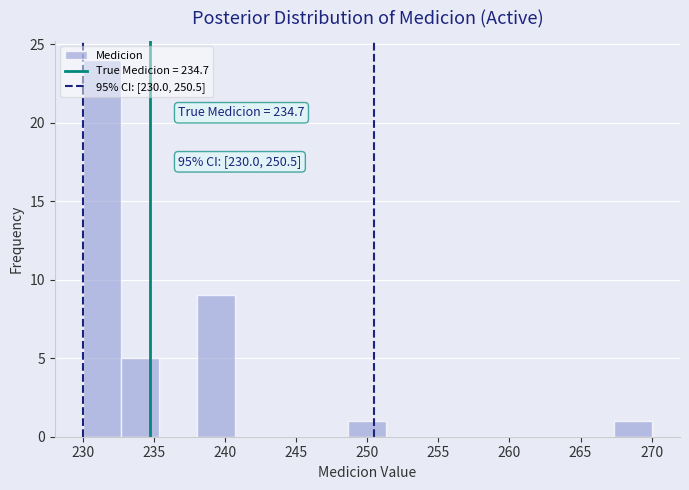

Which range on the x-axis has the tallest bar?

230.0 to 232.5